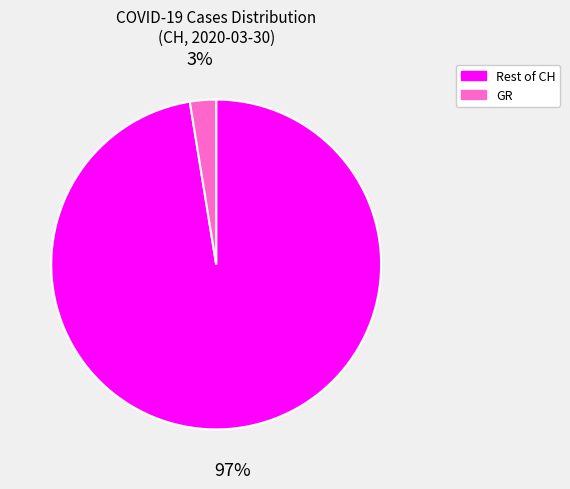

To the nearest percent, what is the average slice percentage?

50%